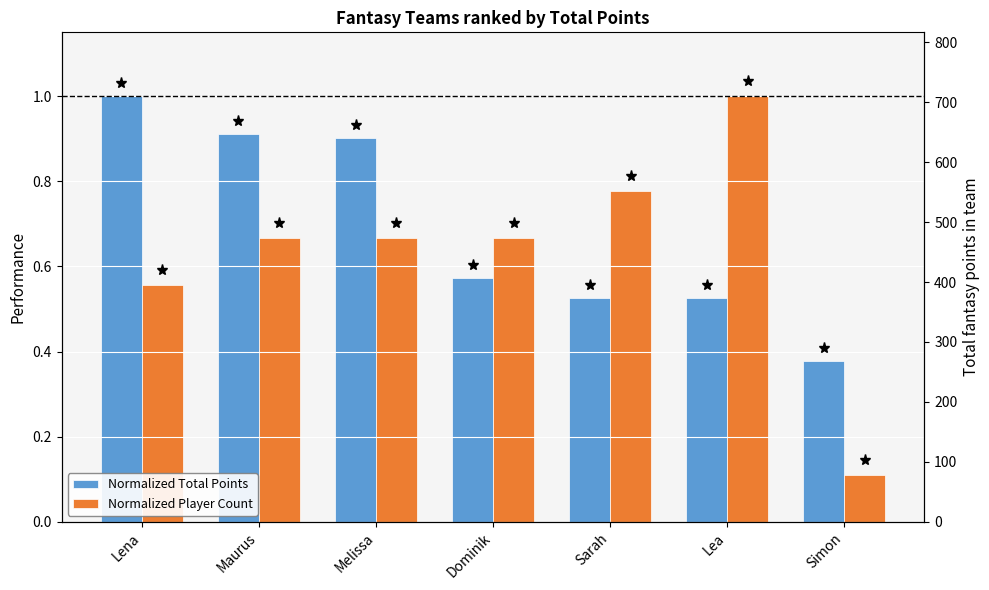

Which label corresponds to the smallest value in the chart?

Simon